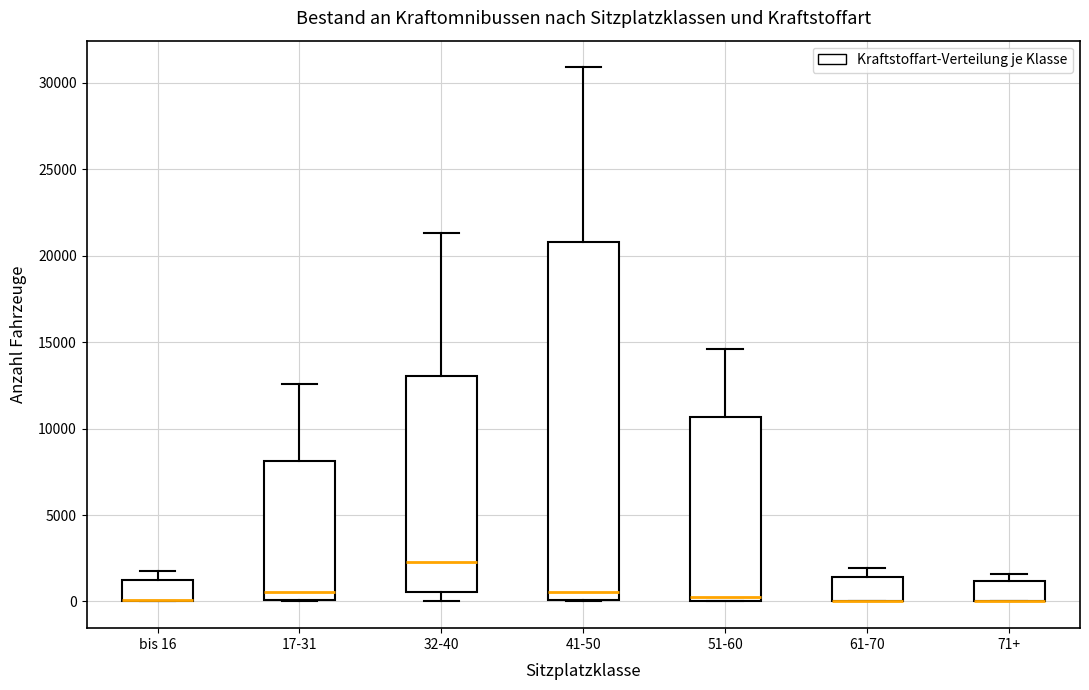

Where is the lower edge of the box for 51-60 on the y-axis? The values are not printed on the chart, so give them approximately, as read against the axis.

0